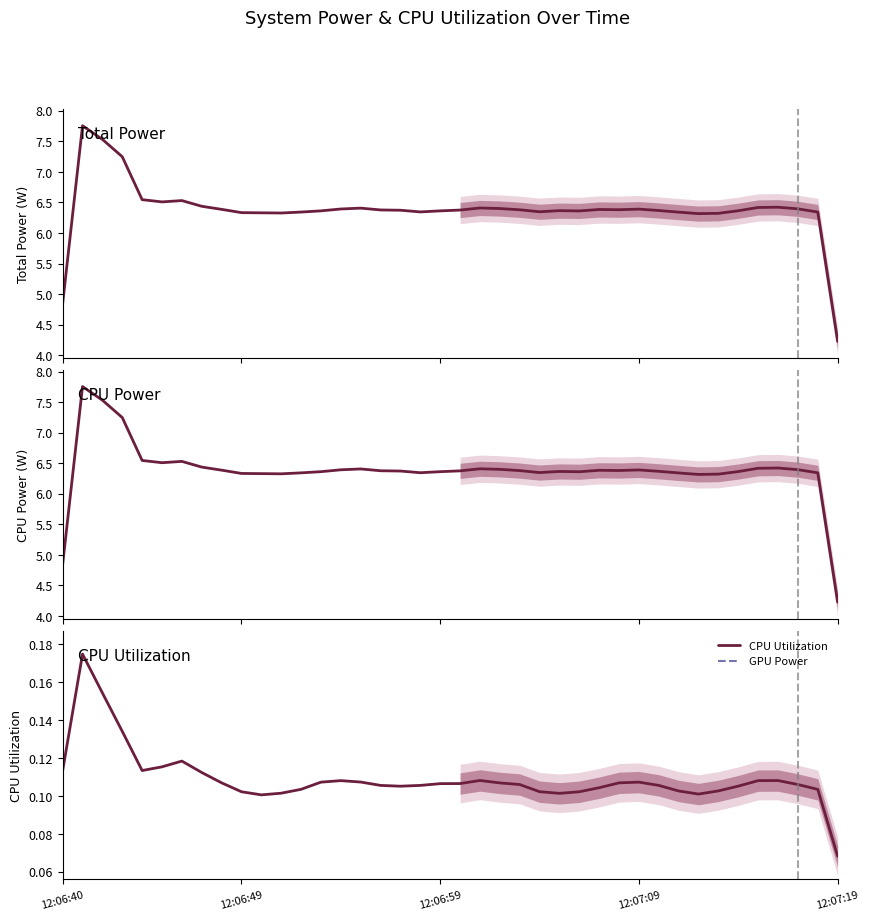

Is it true that CPU Utilization equals 0.2 at 36?

False